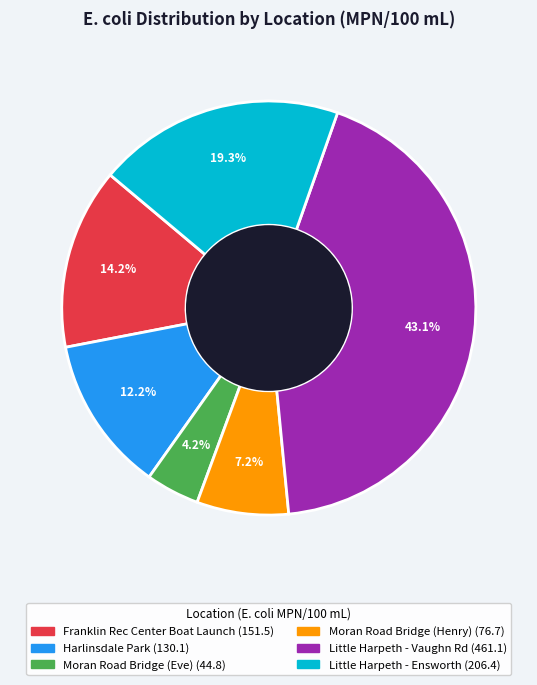

How many slices are in this pie chart?

6